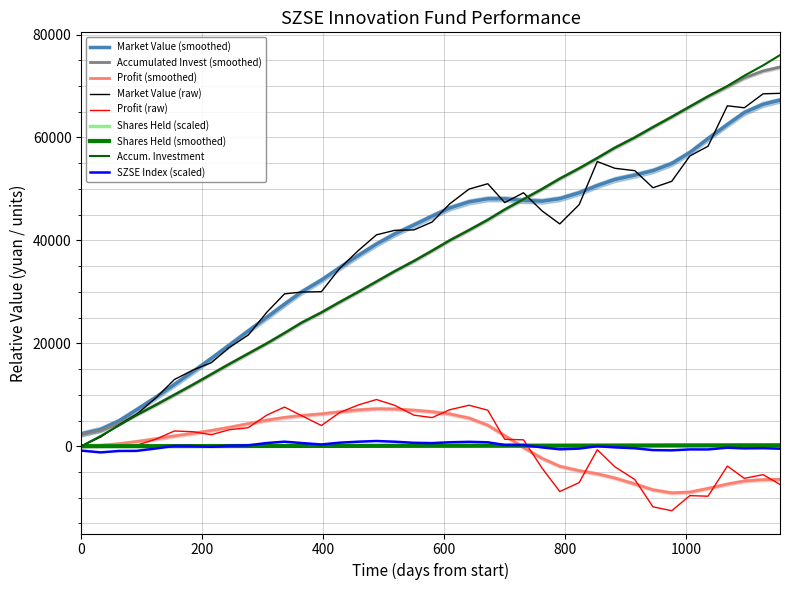

Which series has the largest range (max minus min)?

accumulated_investment